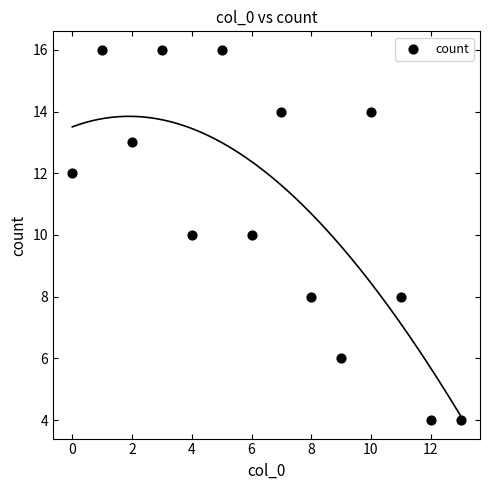

What is the range of Y values (max minus min)?

12